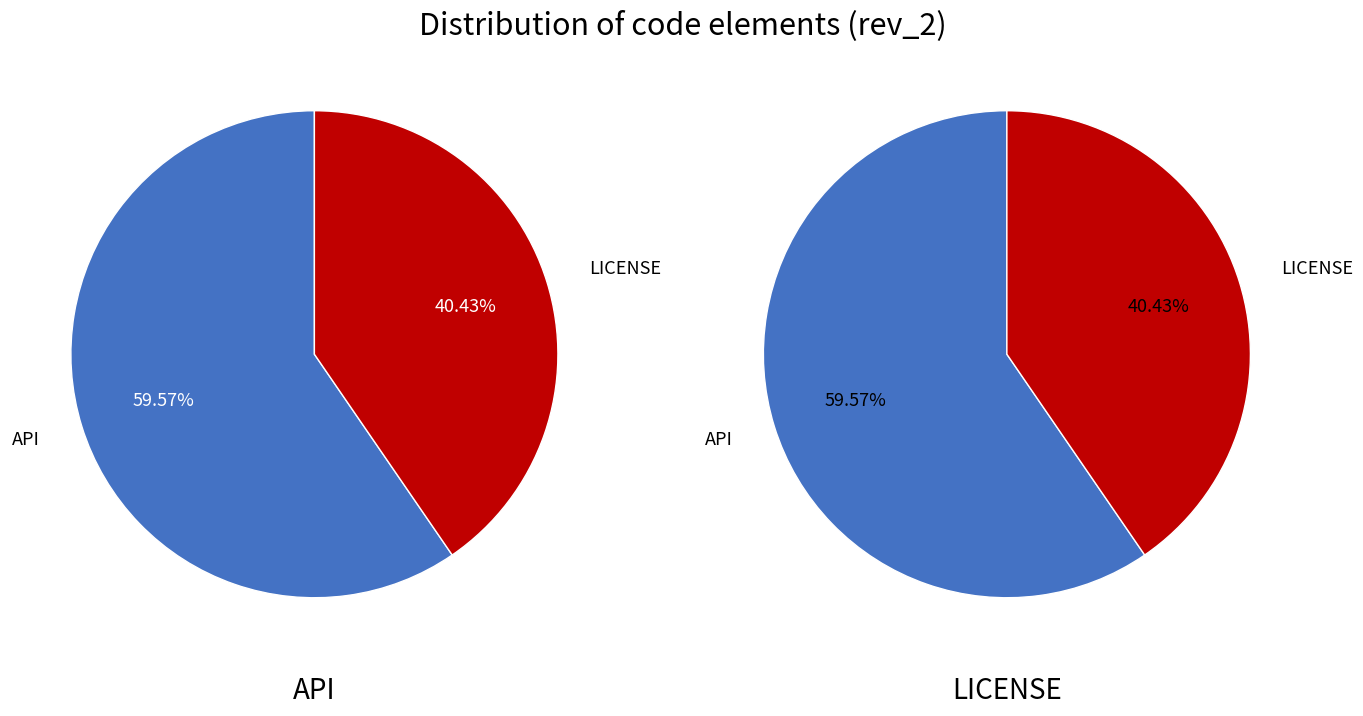

Which slice represents more than half of the pie?

API